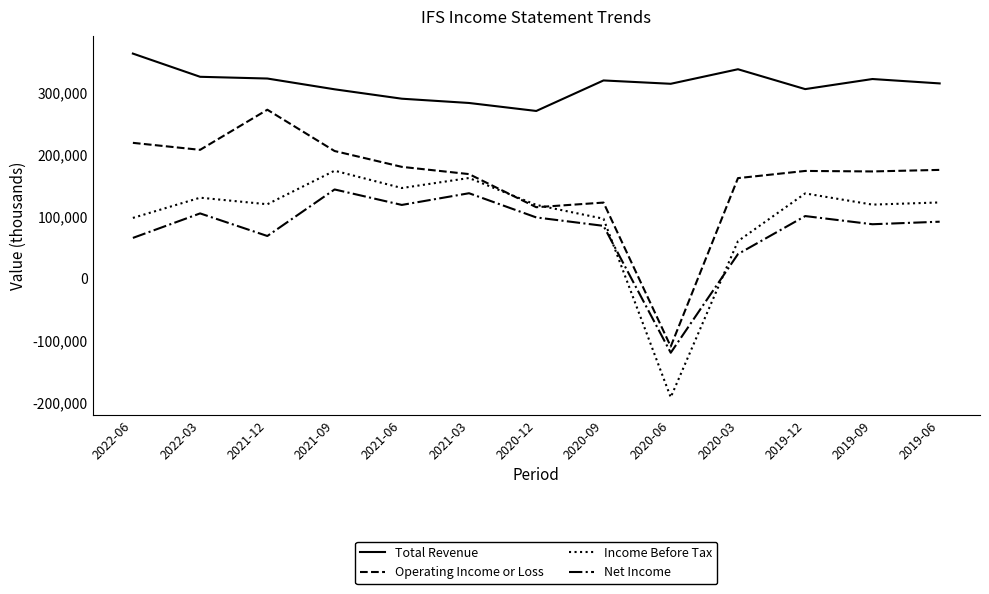

Which series has the largest total across all categories?

Total Revenue